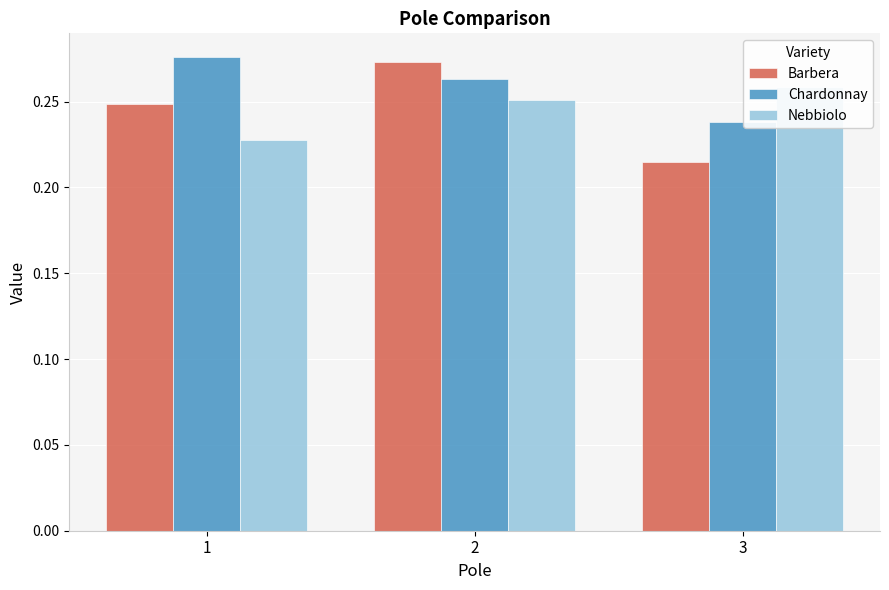

What is the difference between the maximum and minimum values in the Barbera series?

0.1